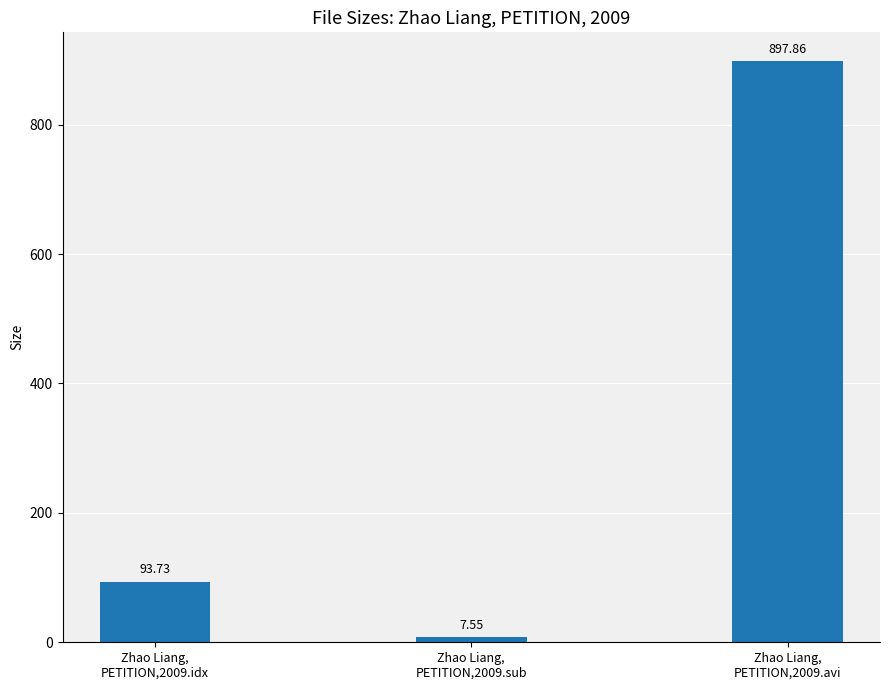

What is the label of the 2nd bar from the right?

Zhao Liang,
PETITION,2009.sub